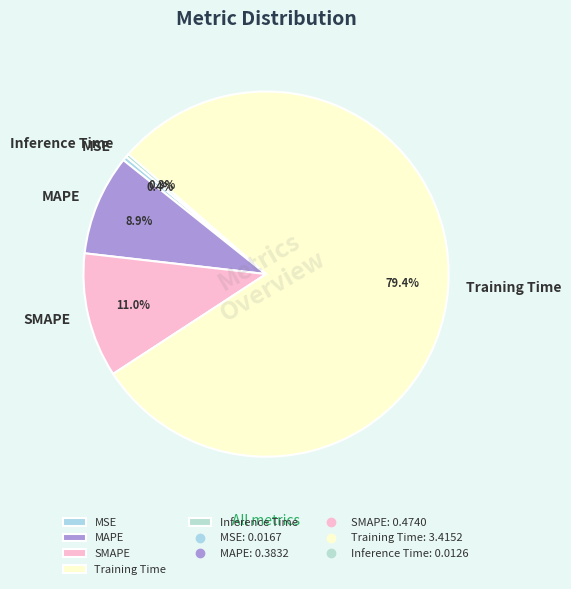

What is the largest slice in the pie chart?

Training Time